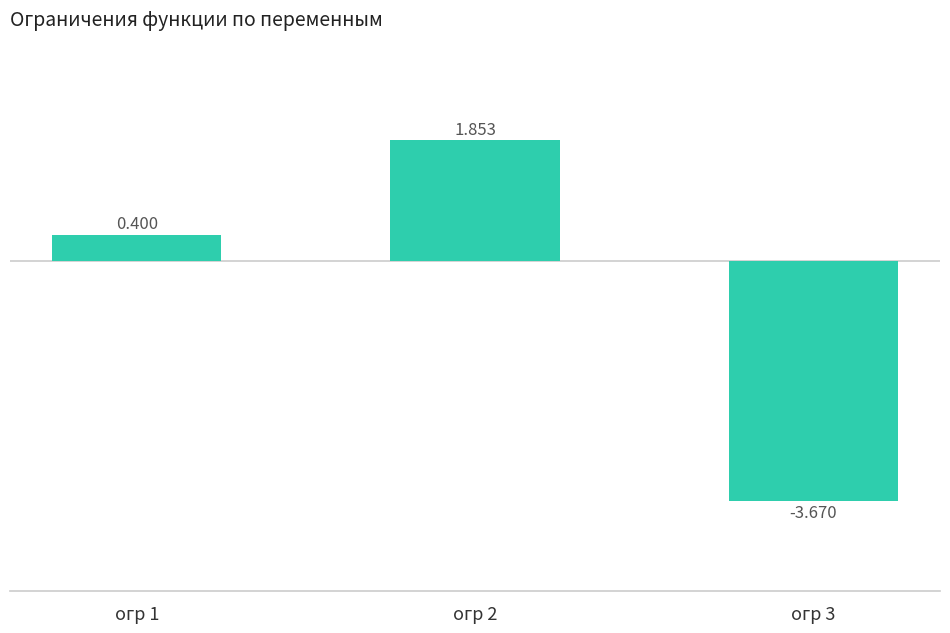

What is the change in value from огр 1 to огр 2?

+1.5